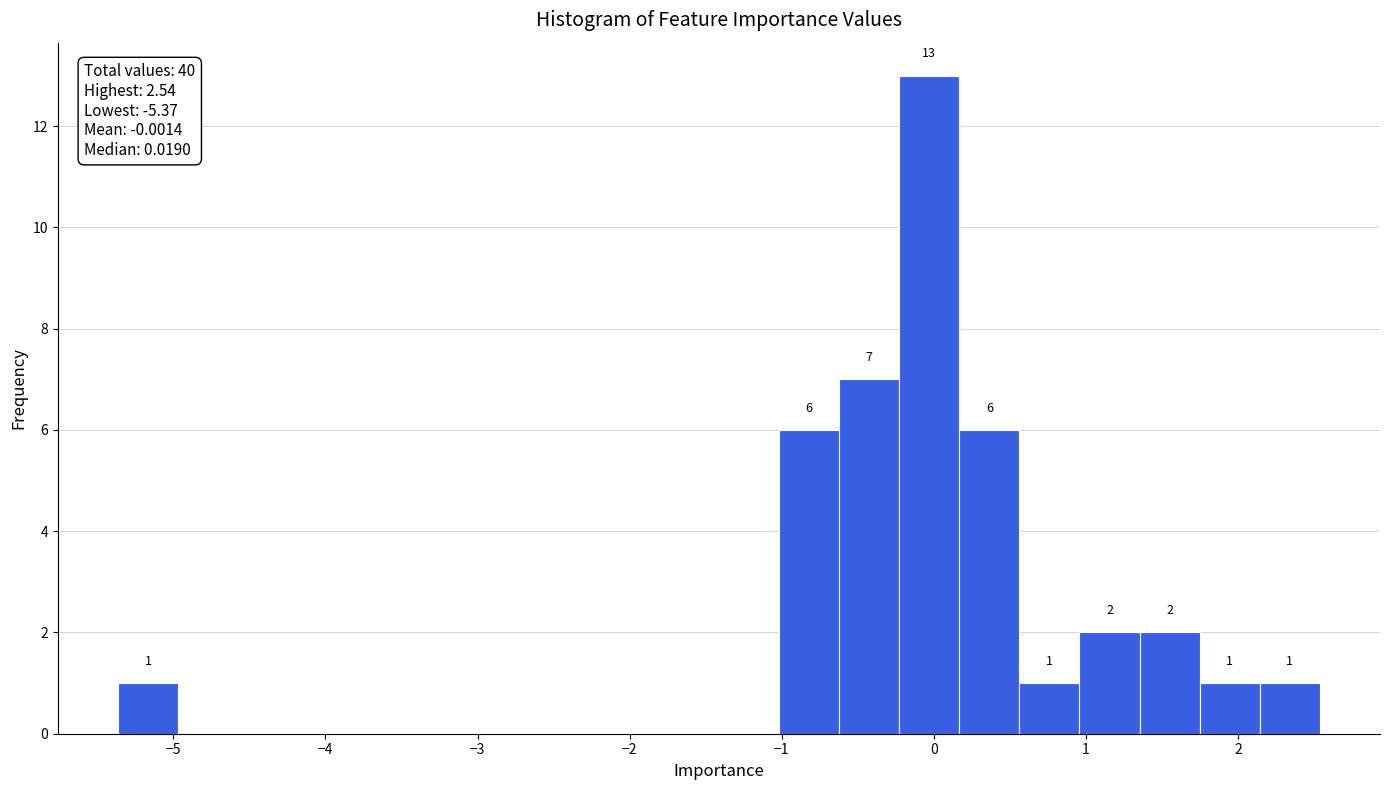

Read against the x-axis, roughly where is the centre of the tallest bar?

0.0